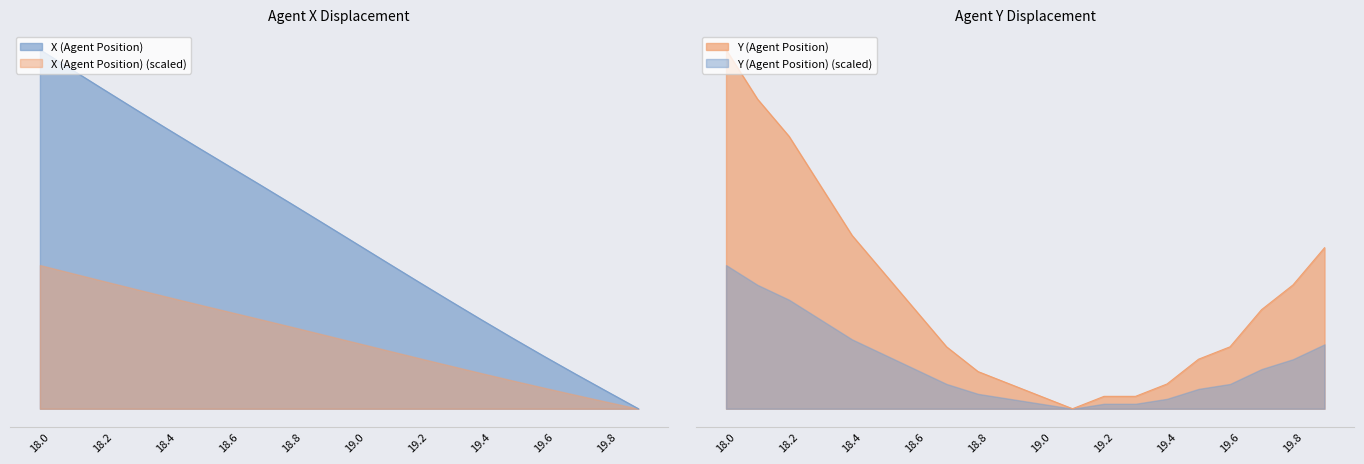

What is the spread (max minus min) of values at 18.8?

9.9